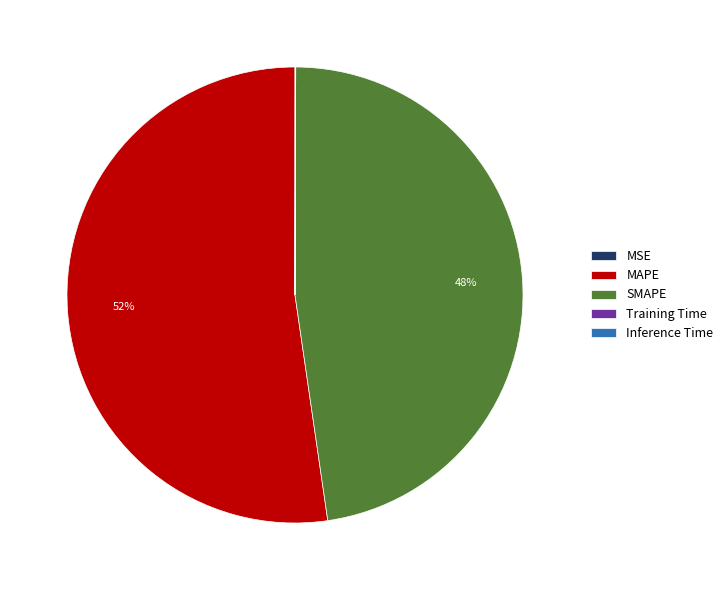

Does SMAPE represent more than half of the total?

No